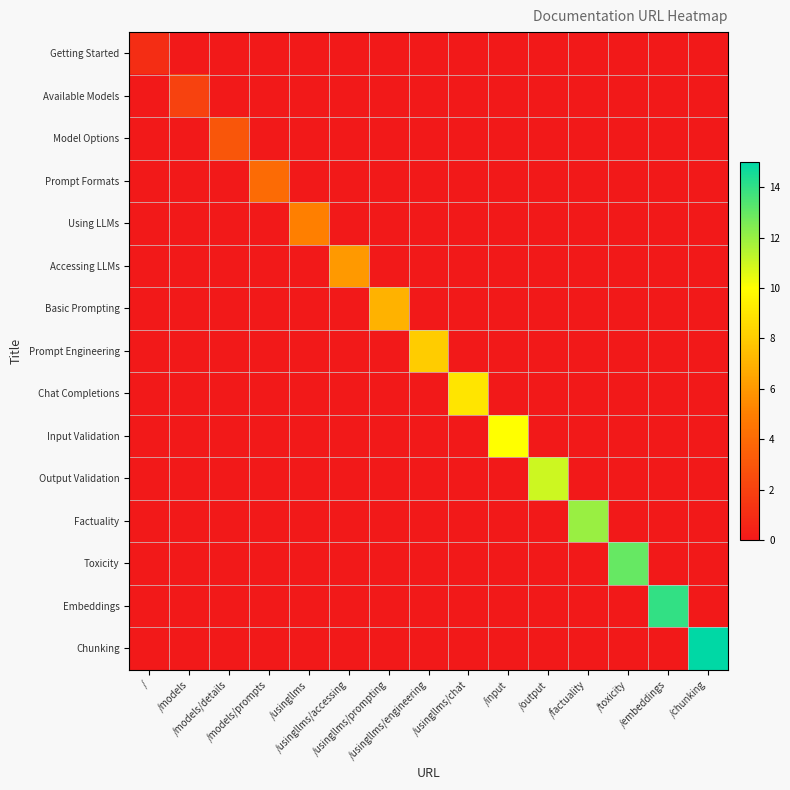

Which series has the largest total across all categories?

Chunking